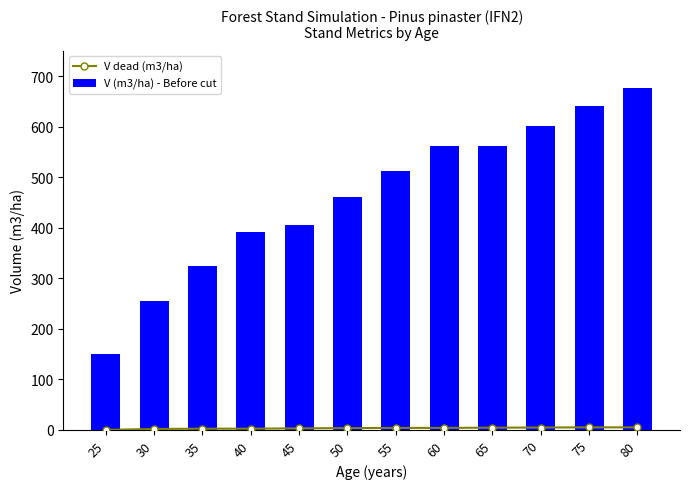

The value of V (m3/ha) - Before cut at 45 is 405.7. True or false?

True